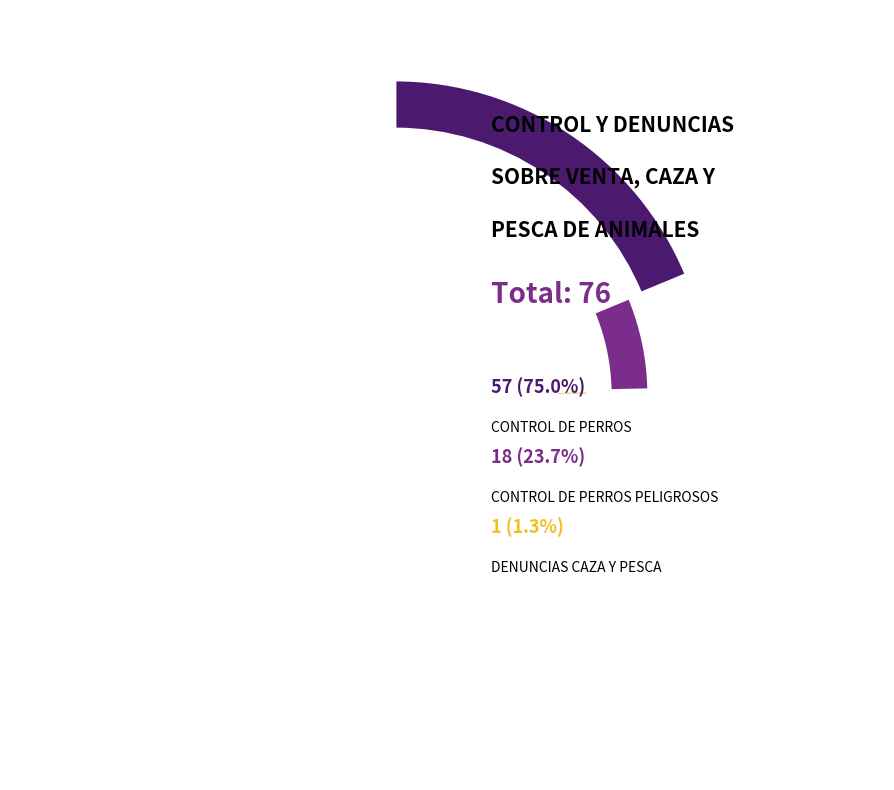

How many slices are in this pie chart?

3